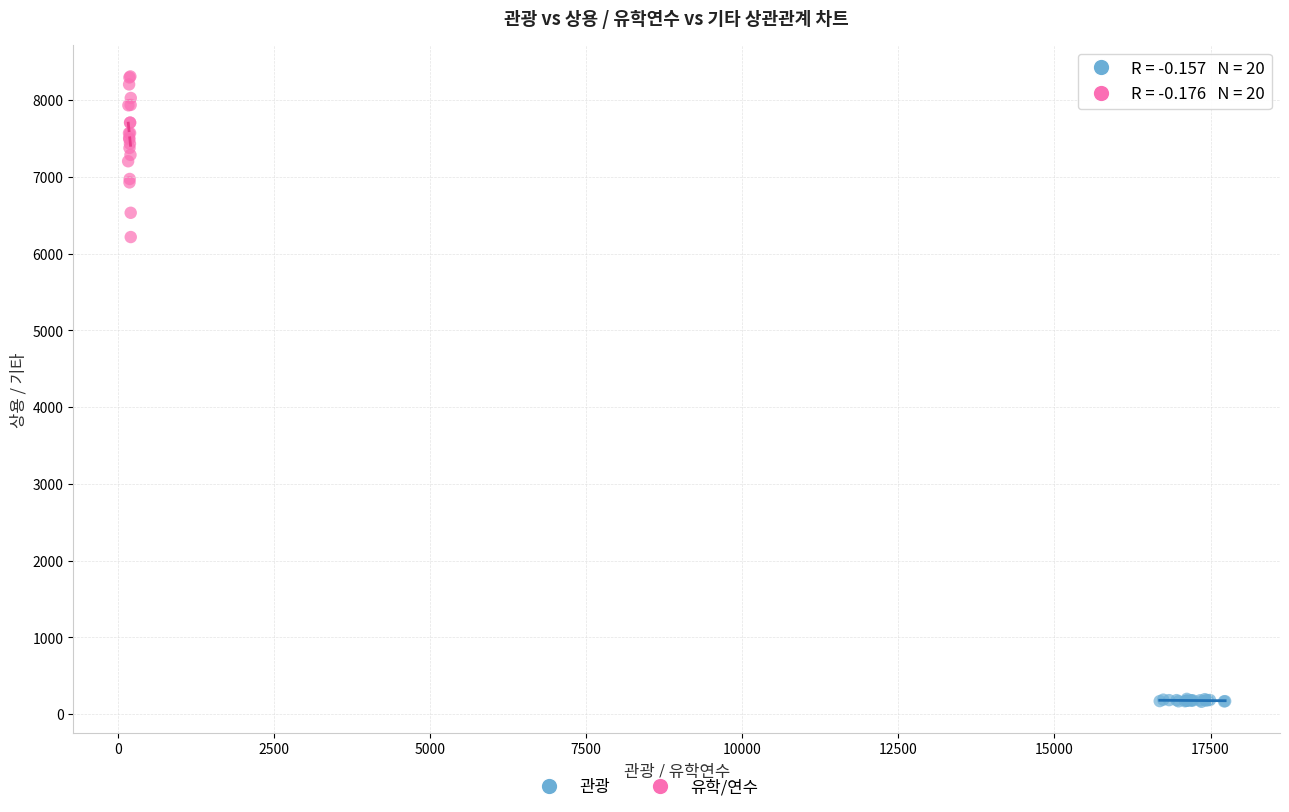

Which series has the largest Y range (max minus min)?

유학/연수